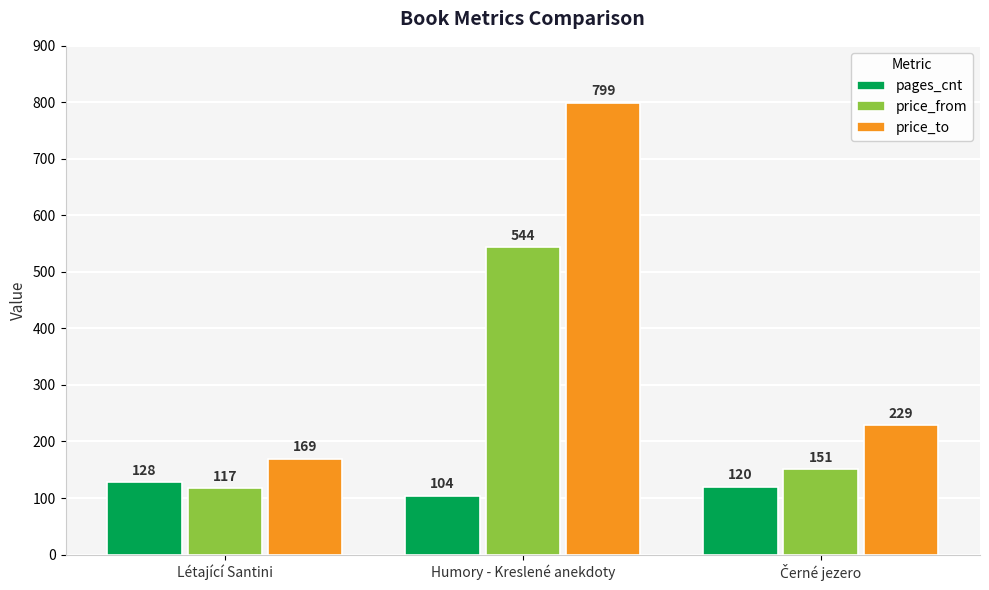

Which series has the largest range (max minus min)?

price_to